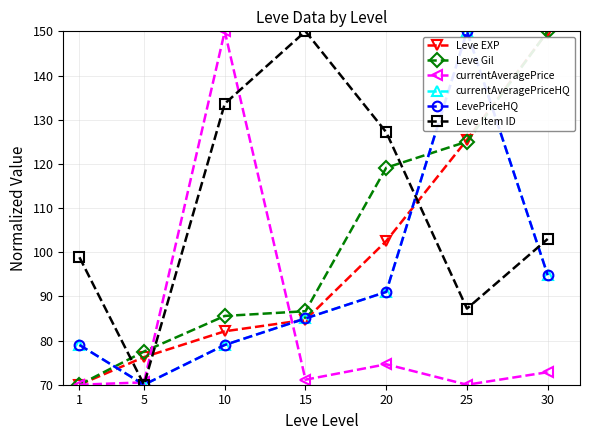

How many distinct data groups are displayed?

6